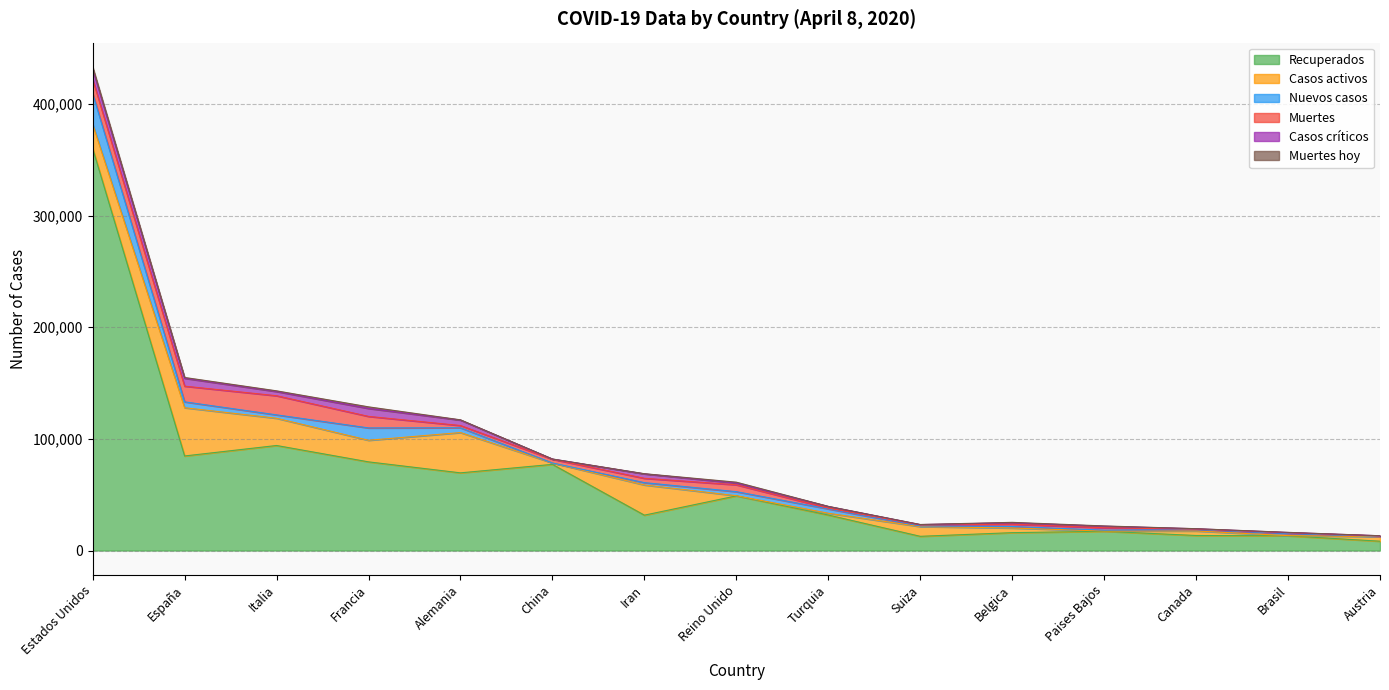

What is the label of the 4th point from the right?

Paises Bajos